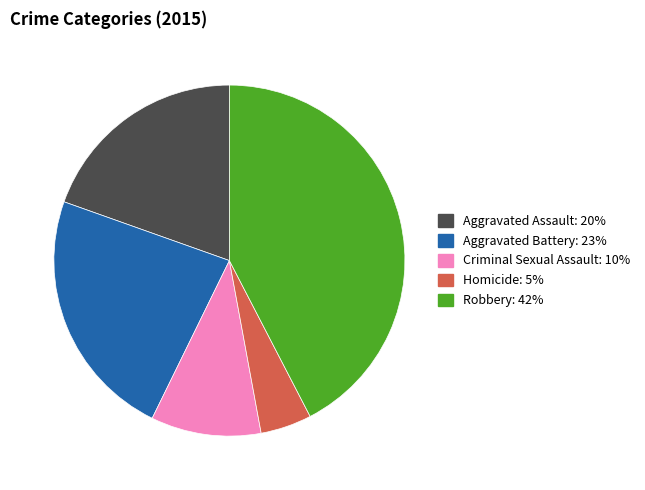

True or false: Criminal Sexual Assault accounts for 10% of the total.

True